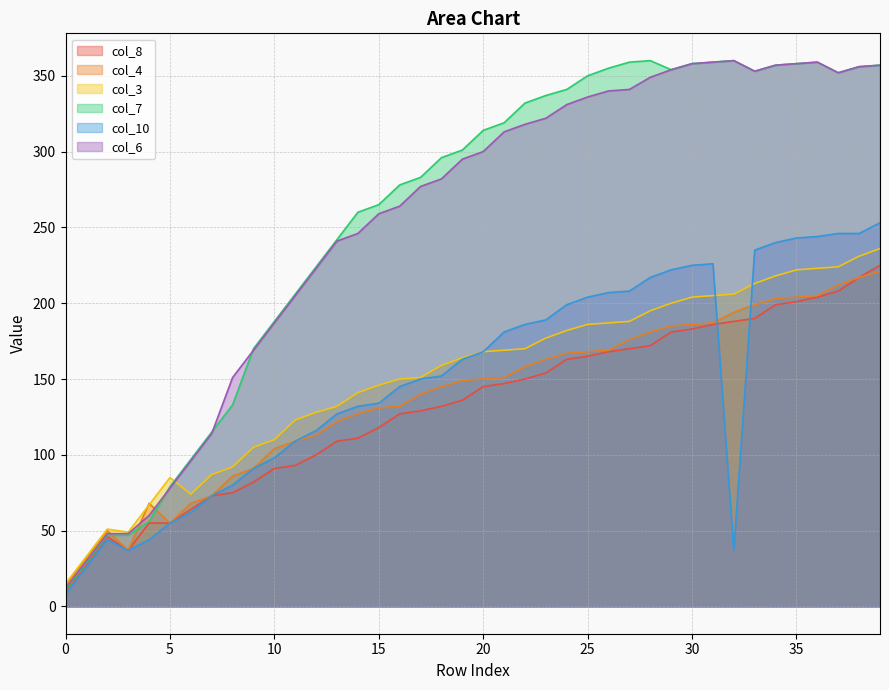

The value of col_4 at 0 is 14. True or false?

True